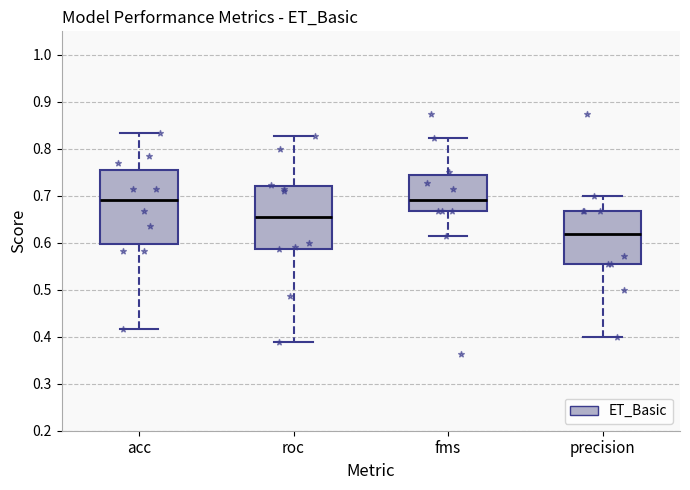

Comparing the boxes themselves (not the whiskers), which one is the tallest?

acc